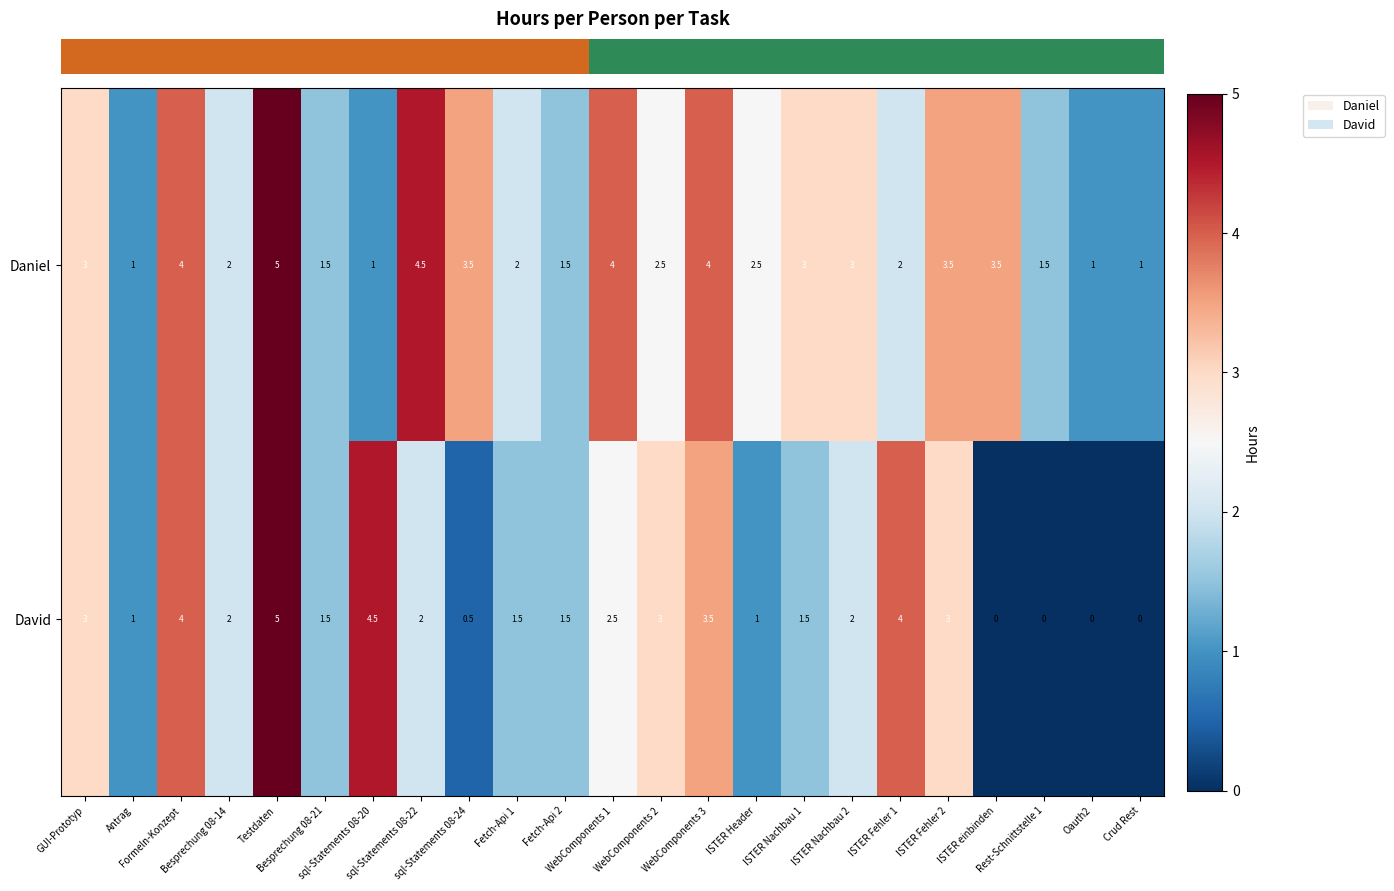

What is the total value across all series at Antrag?

2.0